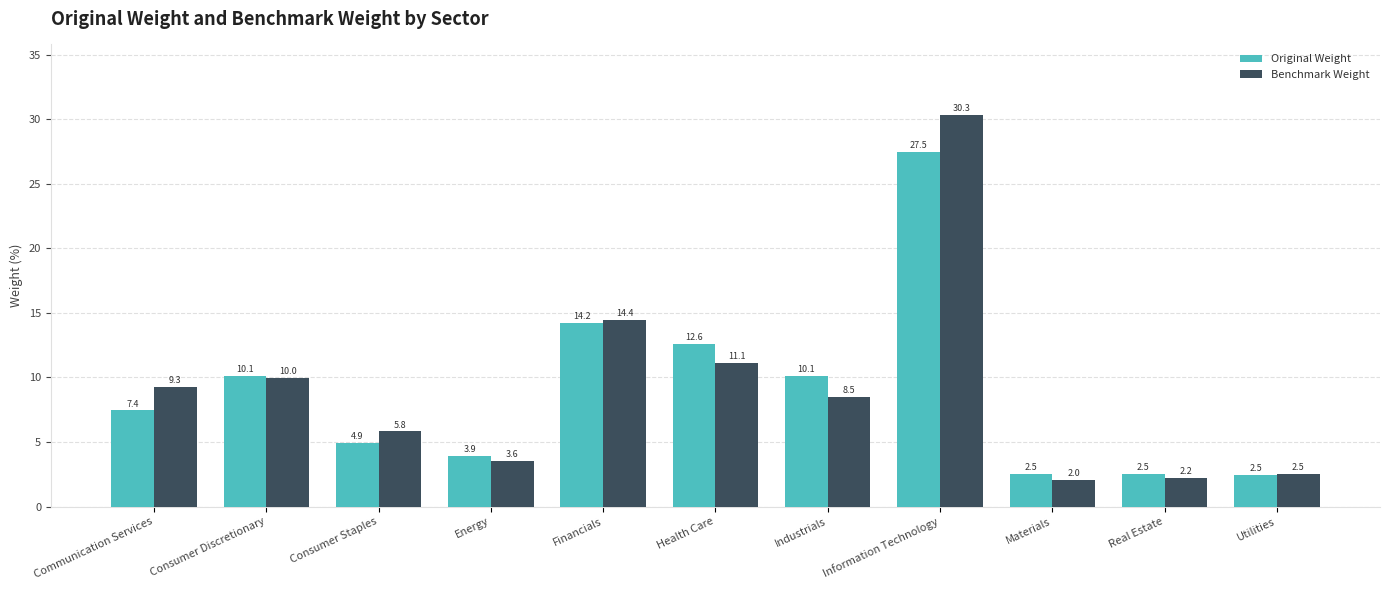

Which series has the widest spread of values?

Benchmark Weight